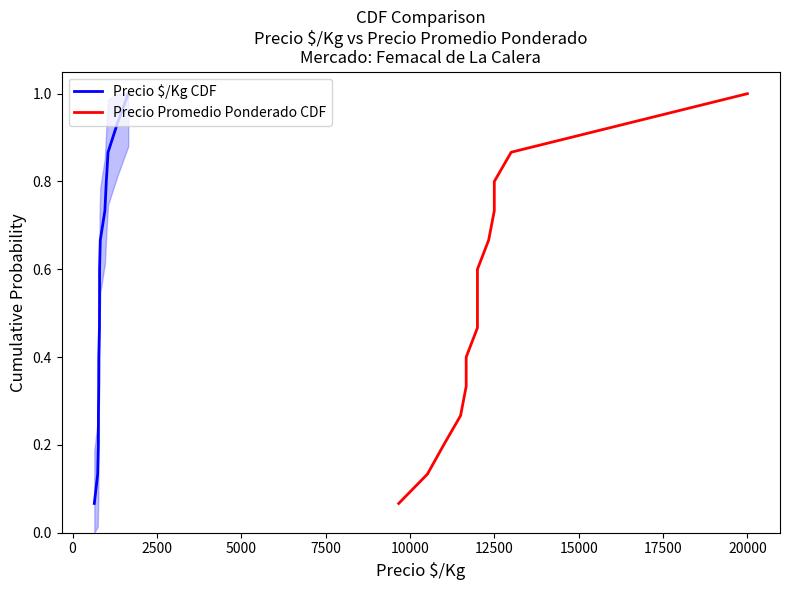

True or false: Precio $/Kg CDF and Precio Promedio Ponderado CDF cross at least once.

False